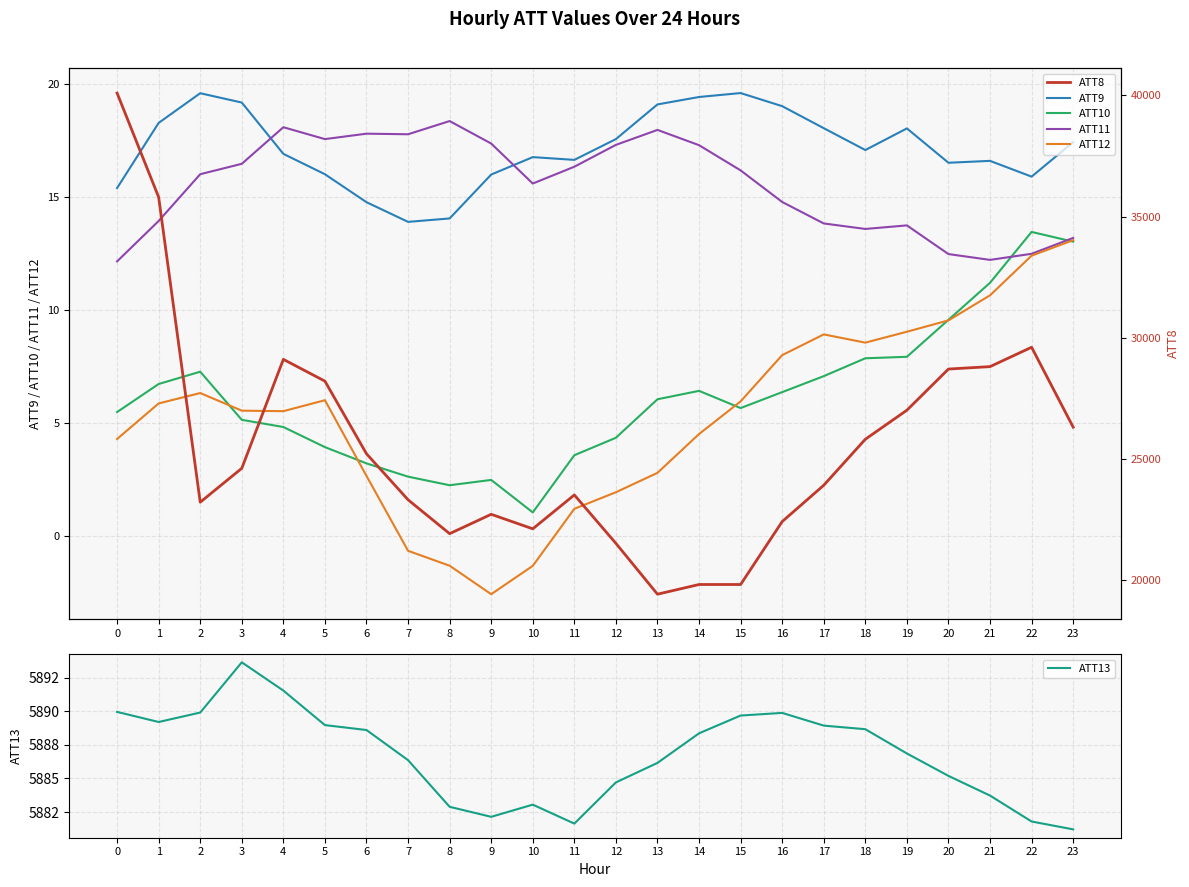

At which label is ATT8 closest to 29750?

22